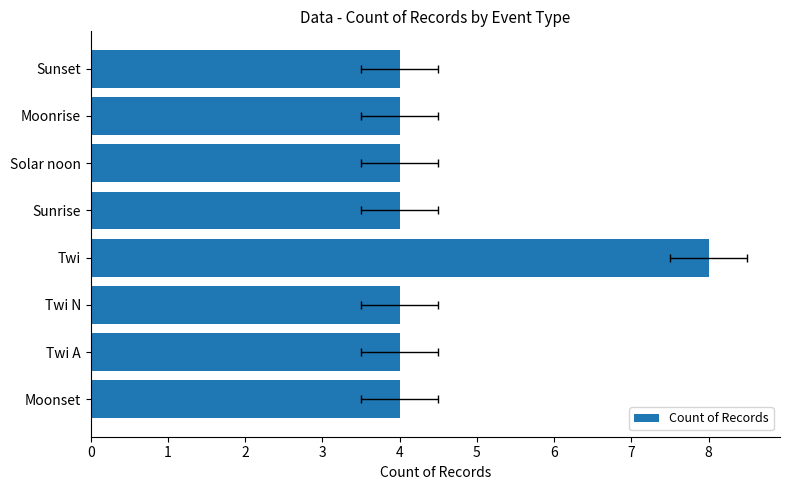

What is the sum of the values at Moonset and Sunset?

8